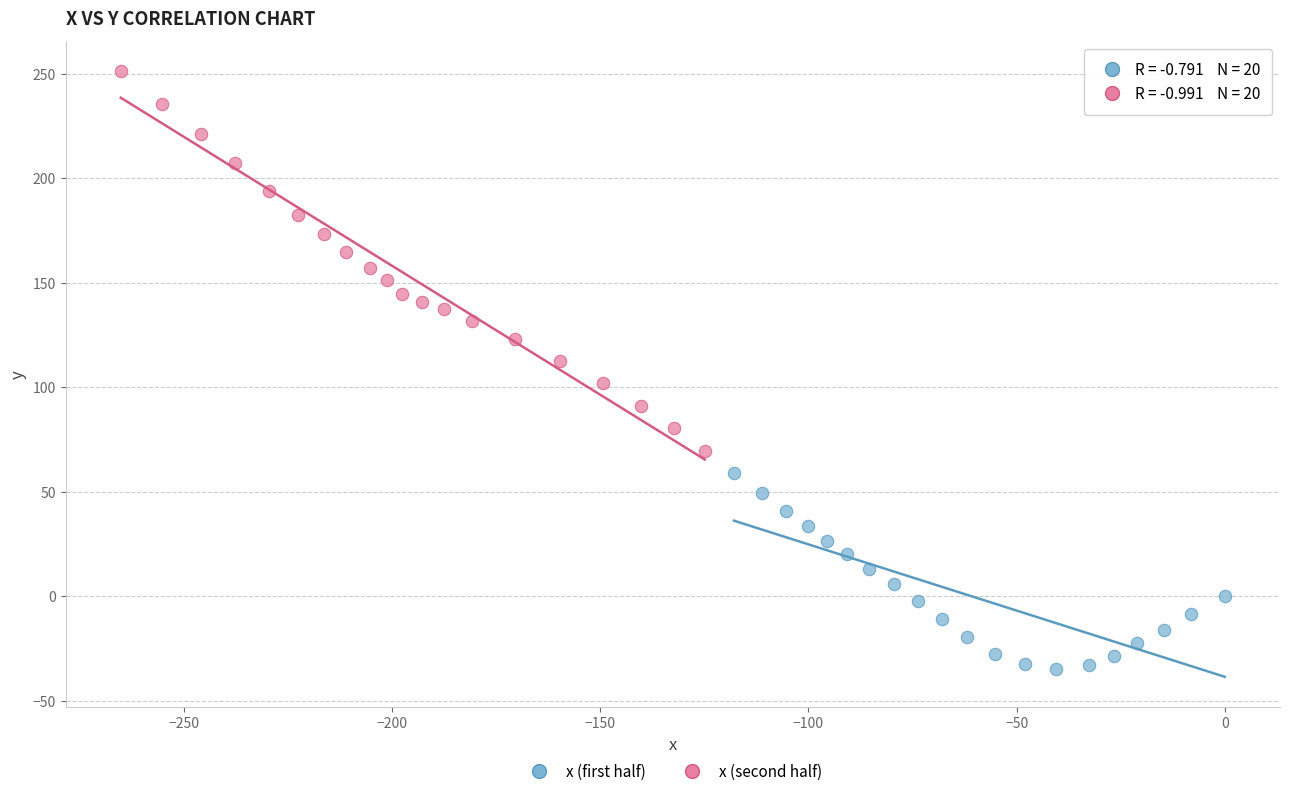

Which series has the largest Y range (max minus min)?

x (second half)